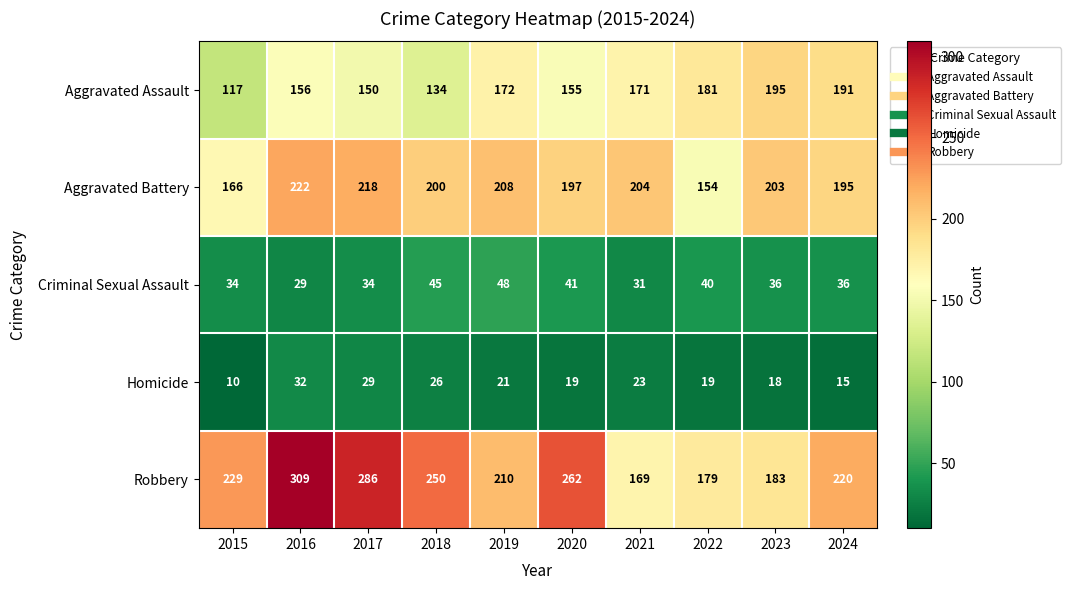

What is the greatest value displayed?

309